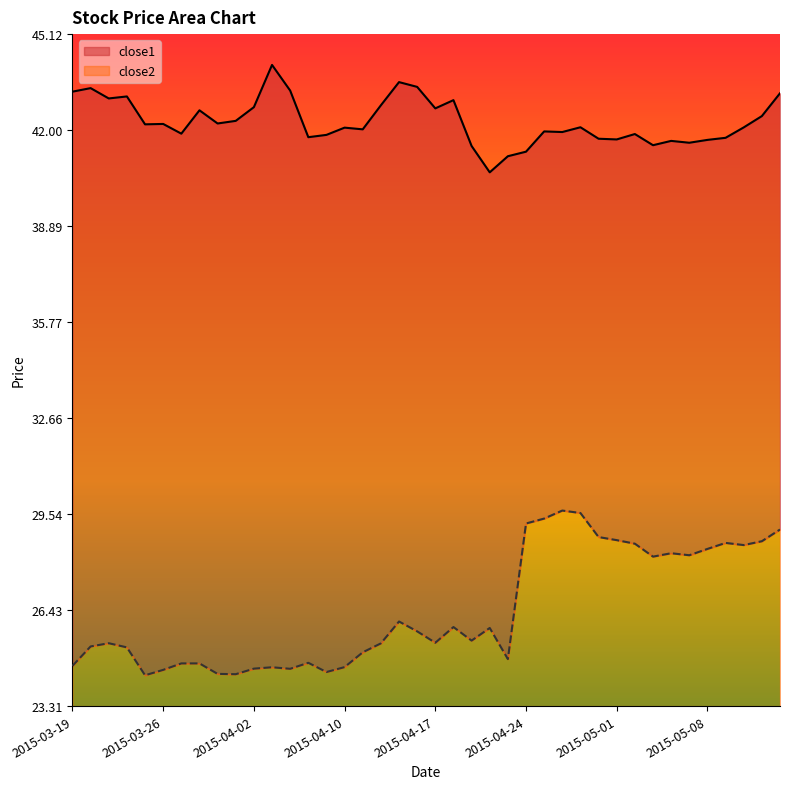

At which category does close2 reach its first local peak?

2015-03-23